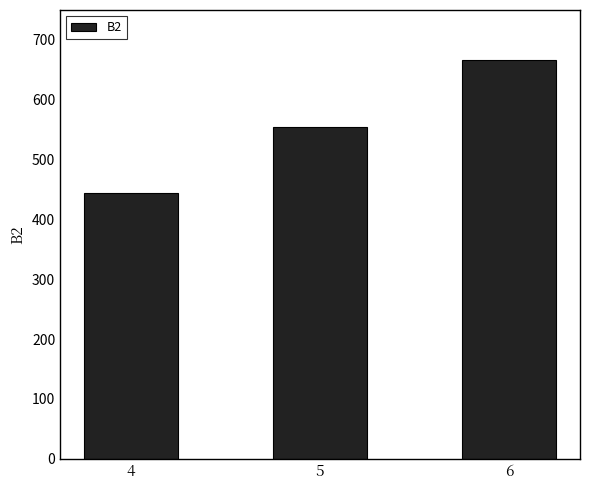

Reading right to left, extract all data points from this chart.

666	555	444